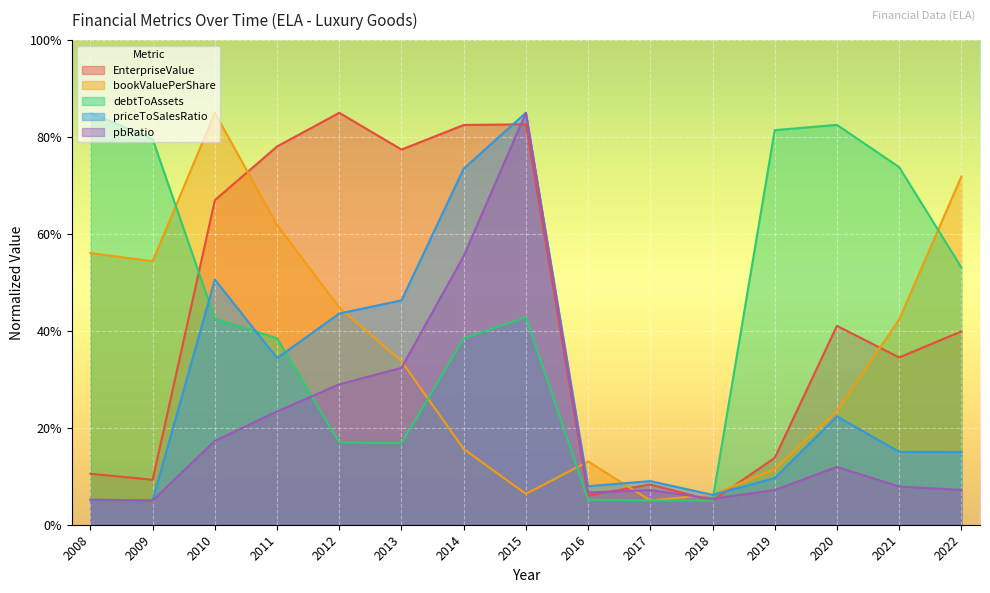

Rank the series at 2010 from lowest to highest value.

pbRatio, debtToAssets, priceToSalesRatio, EnterpriseValue, bookValuePerShare